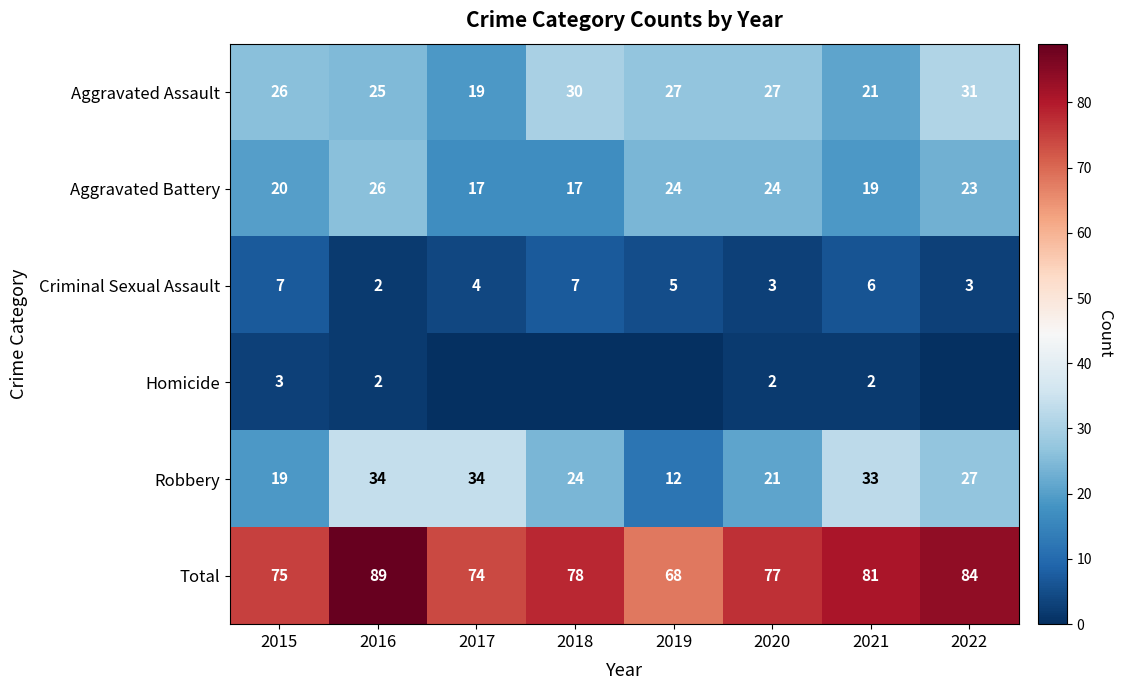

What is the approximate value of Aggravated Assault at 2021?

21